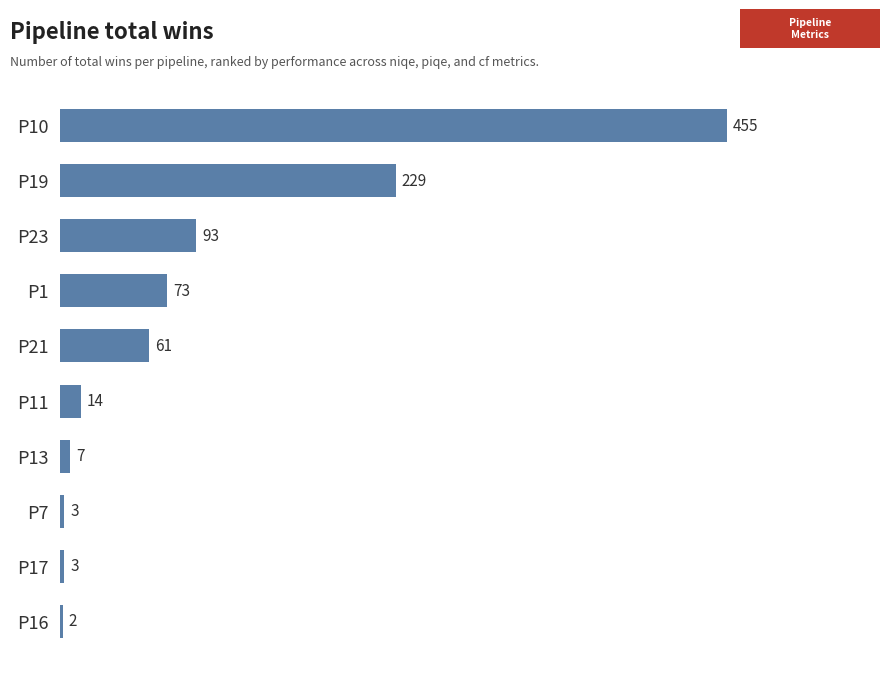

Which category has the lowest value across all series?

P16